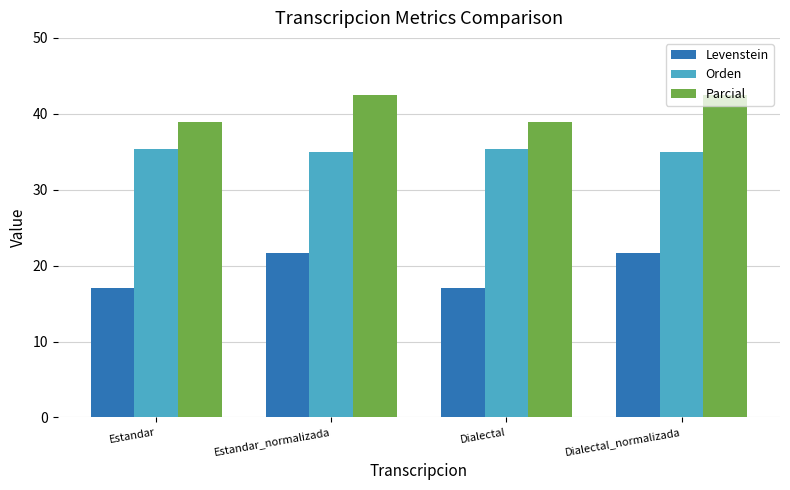

Does the chart contain any negative values?

No